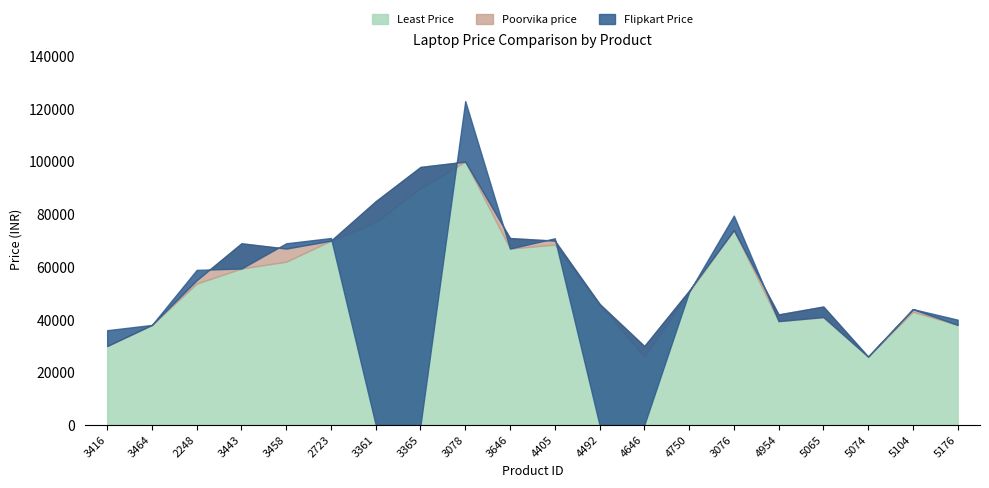

What is the label of the 14th point from the right?

3361